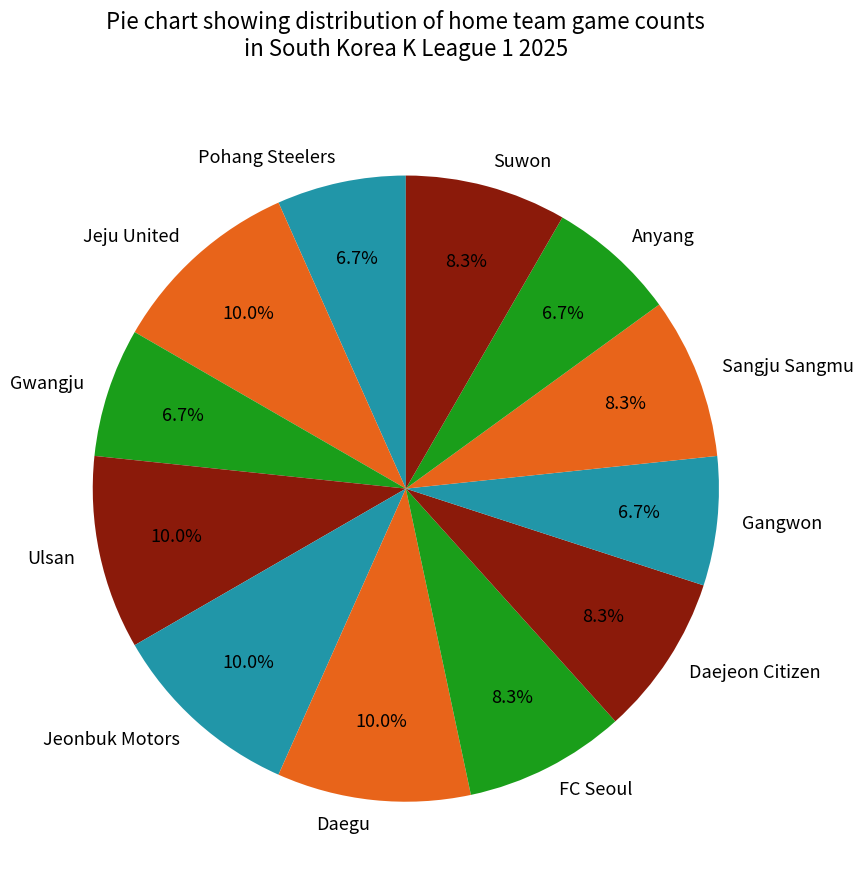

The Suwon slice represents 8% of the pie. True or false?

True